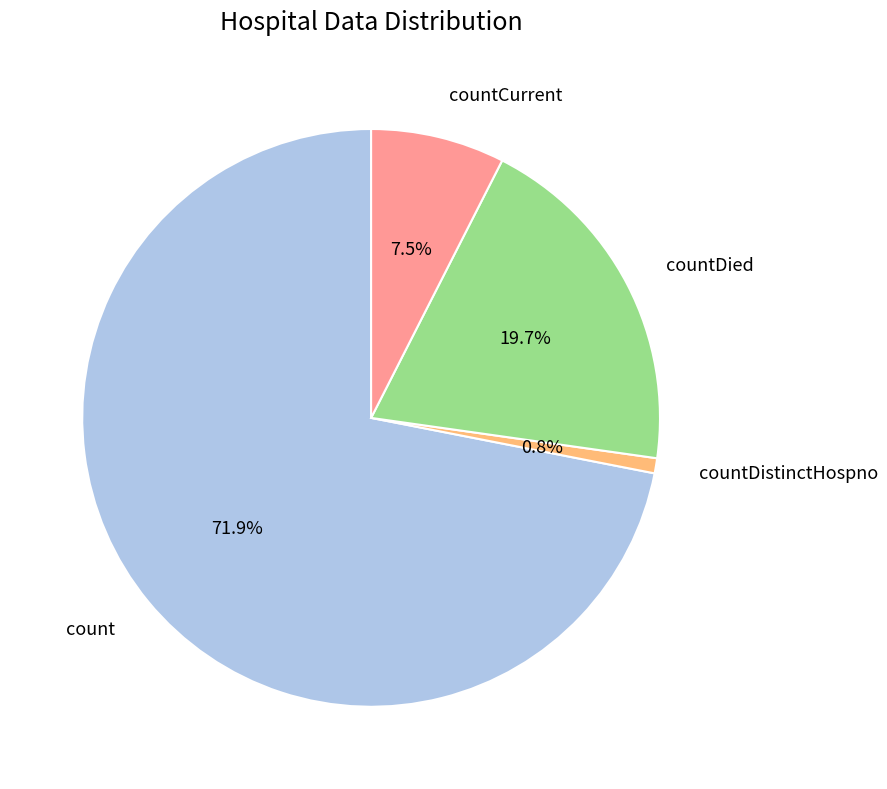

To the nearest percent, what is the average slice percentage?

25%